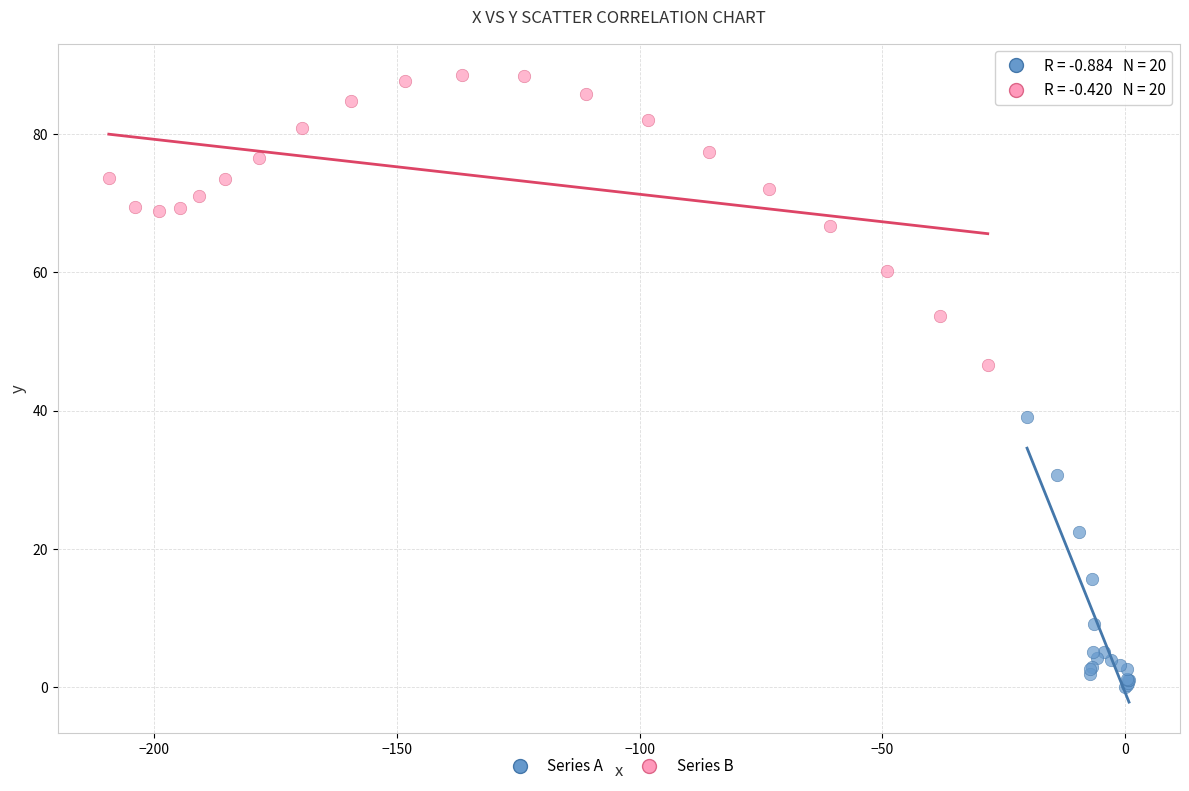

Which series has the largest Y range (max minus min)?

Series B